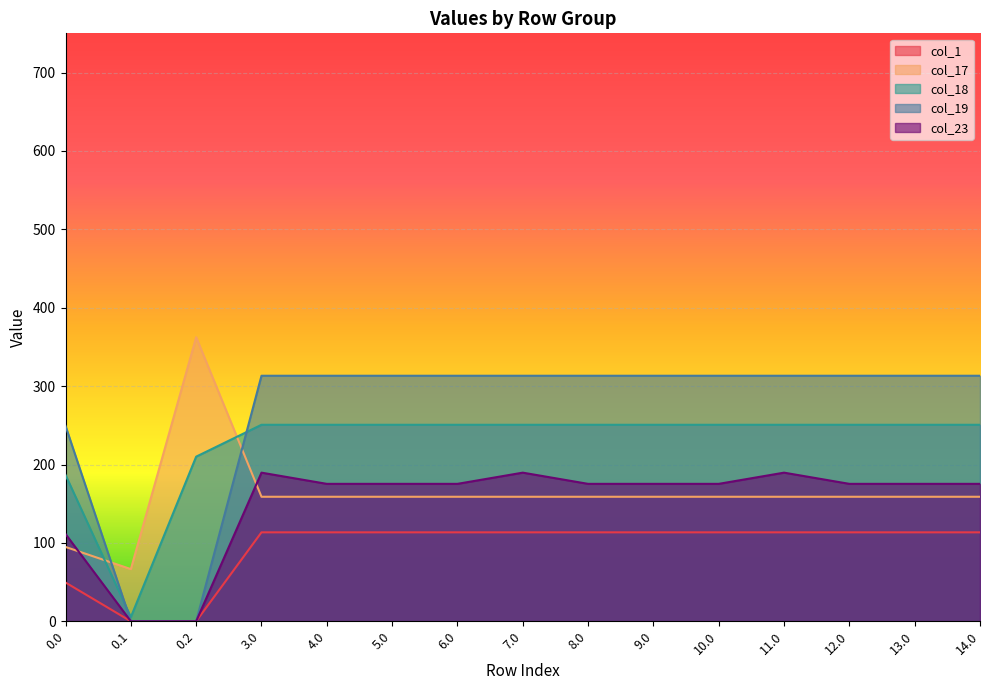

After their last crossing, which series has the higher values: col_18 or col_17?

col_18